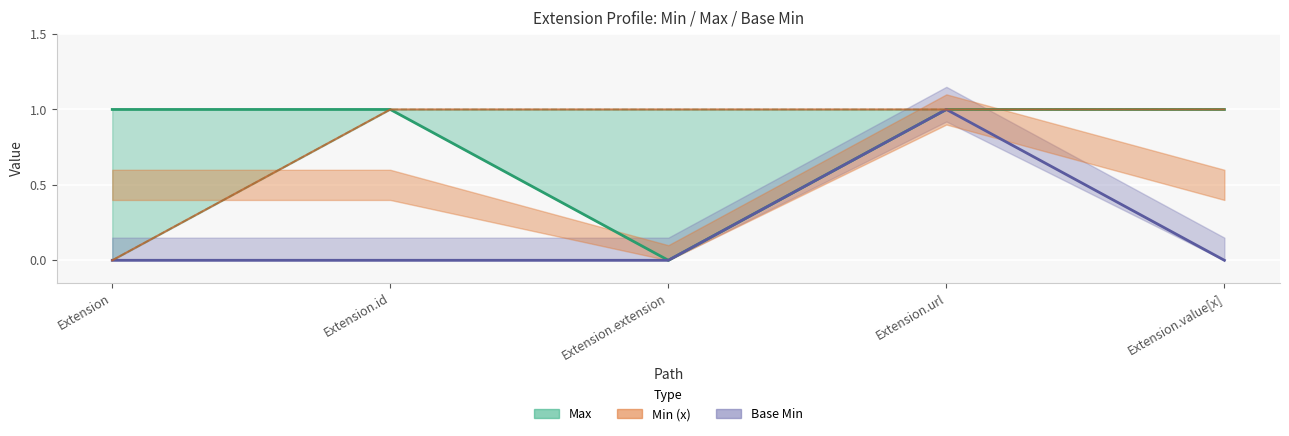

True or false: Max and Base Min intersect in this chart.

False